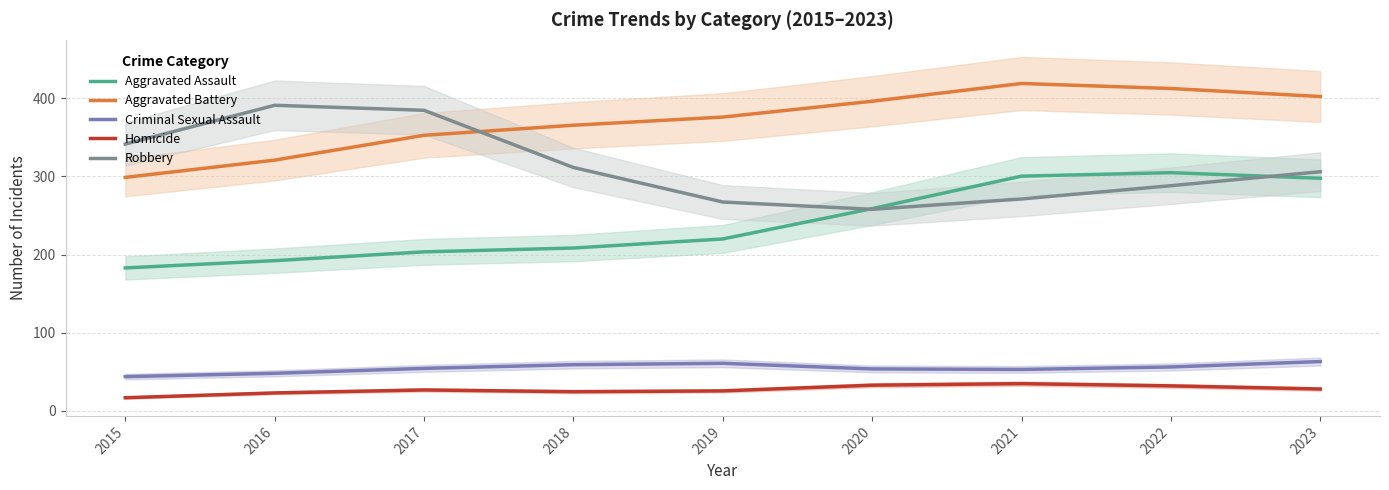

Rank the series by their maximum value, from lowest to highest.

Homicide, Criminal Sexual Assault, Aggravated Assault, Robbery, Aggravated Battery